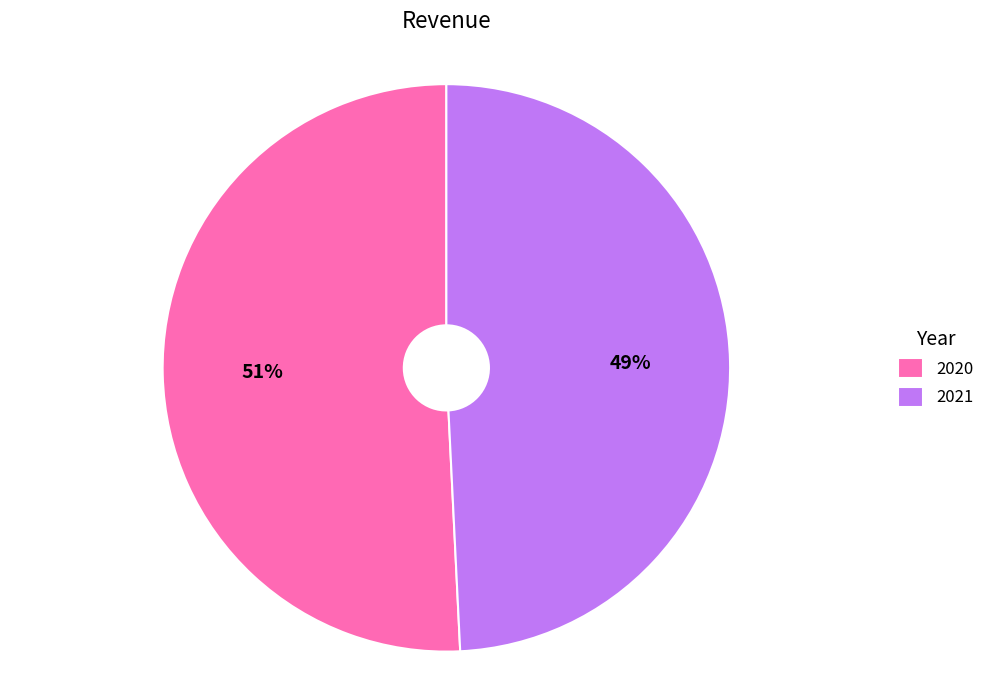

To the nearest percent, what is the average slice percentage?

50%